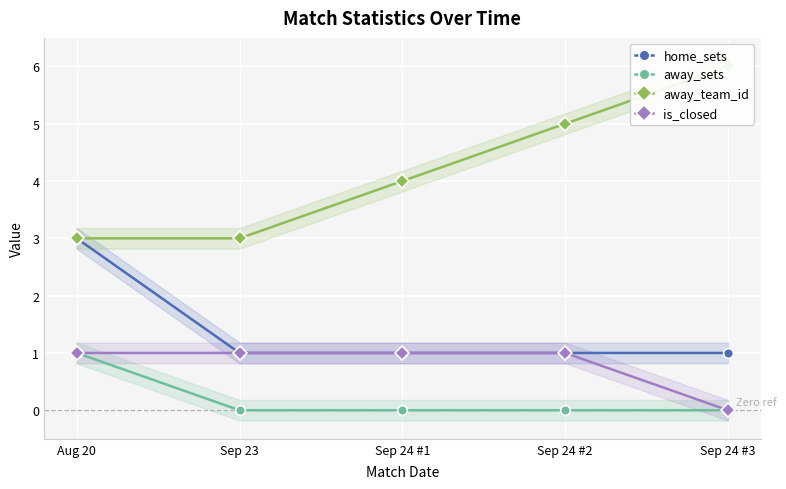

True or false: is_closed and home_sets cross at least once.

False